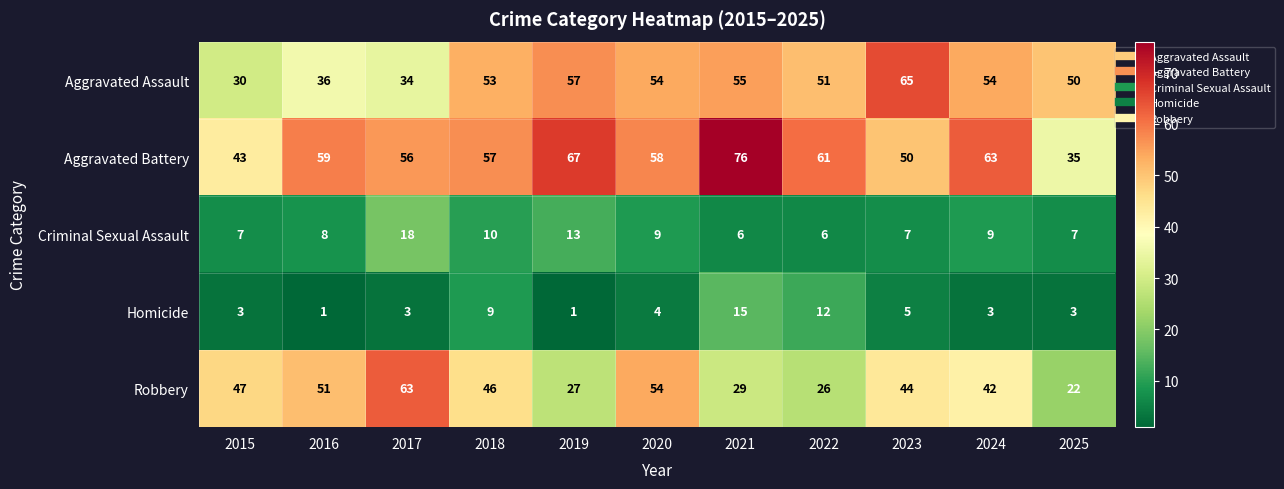

At 2017, list the series in order from largest to smallest.

Robbery, Aggravated Battery, Aggravated Assault, Criminal Sexual Assault, Homicide